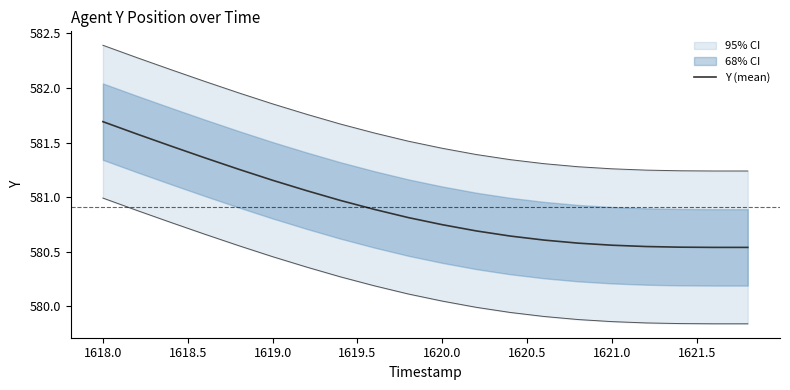

Count the number of categories in the chart.

20